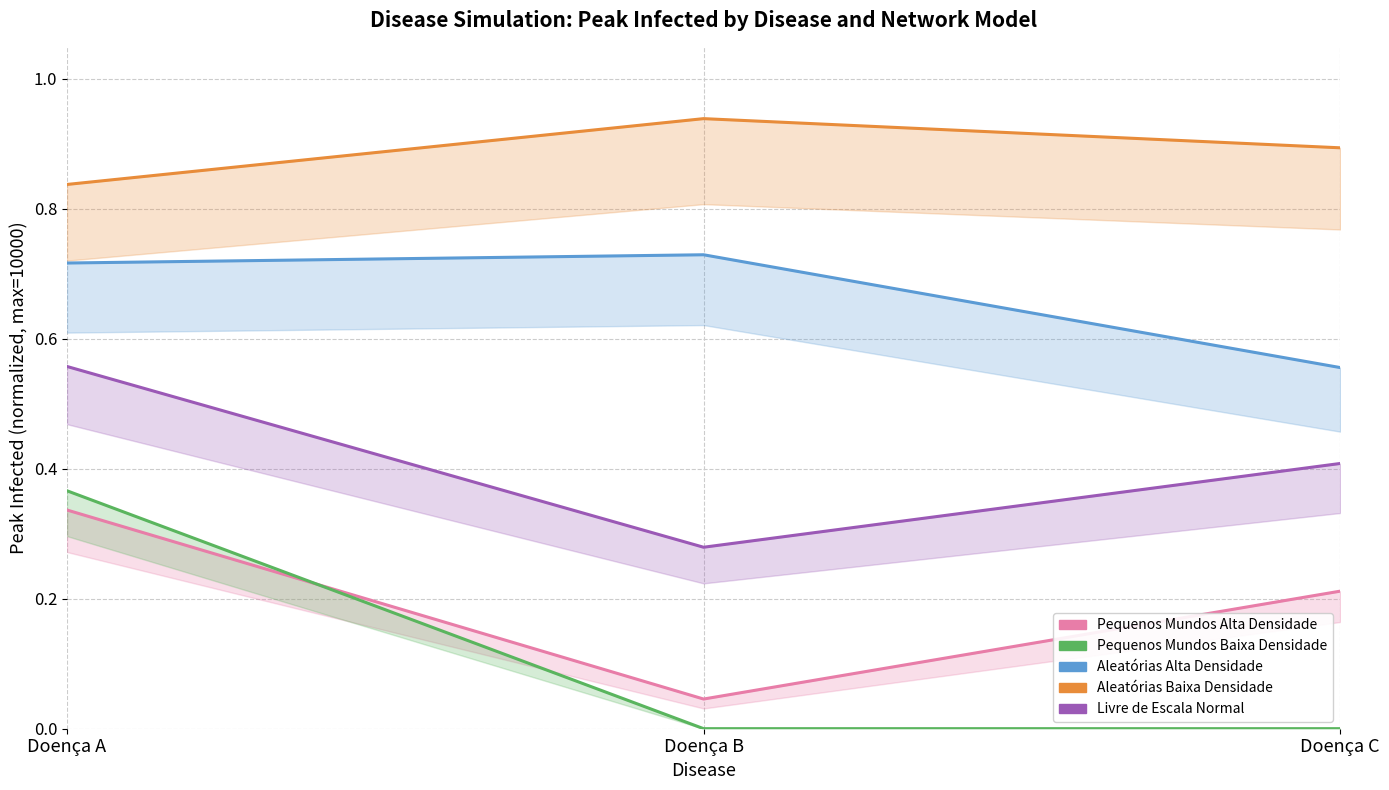

Between Doença C and Doença B, which is larger?

Doença C